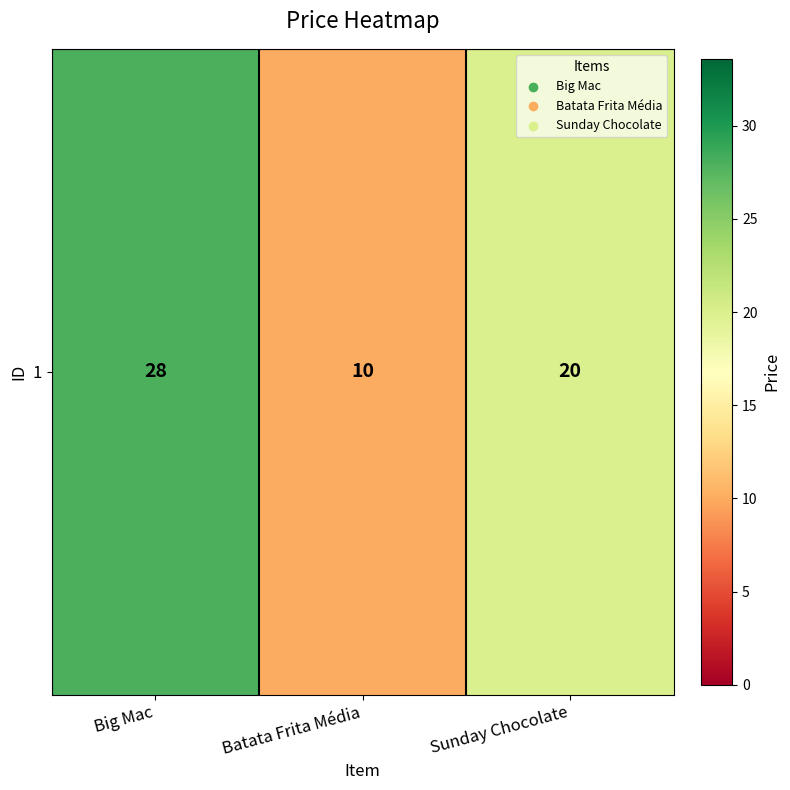

Rank the categories by value from highest to lowest.

Big Mac, Sunday Chocolate, Batata Frita Média